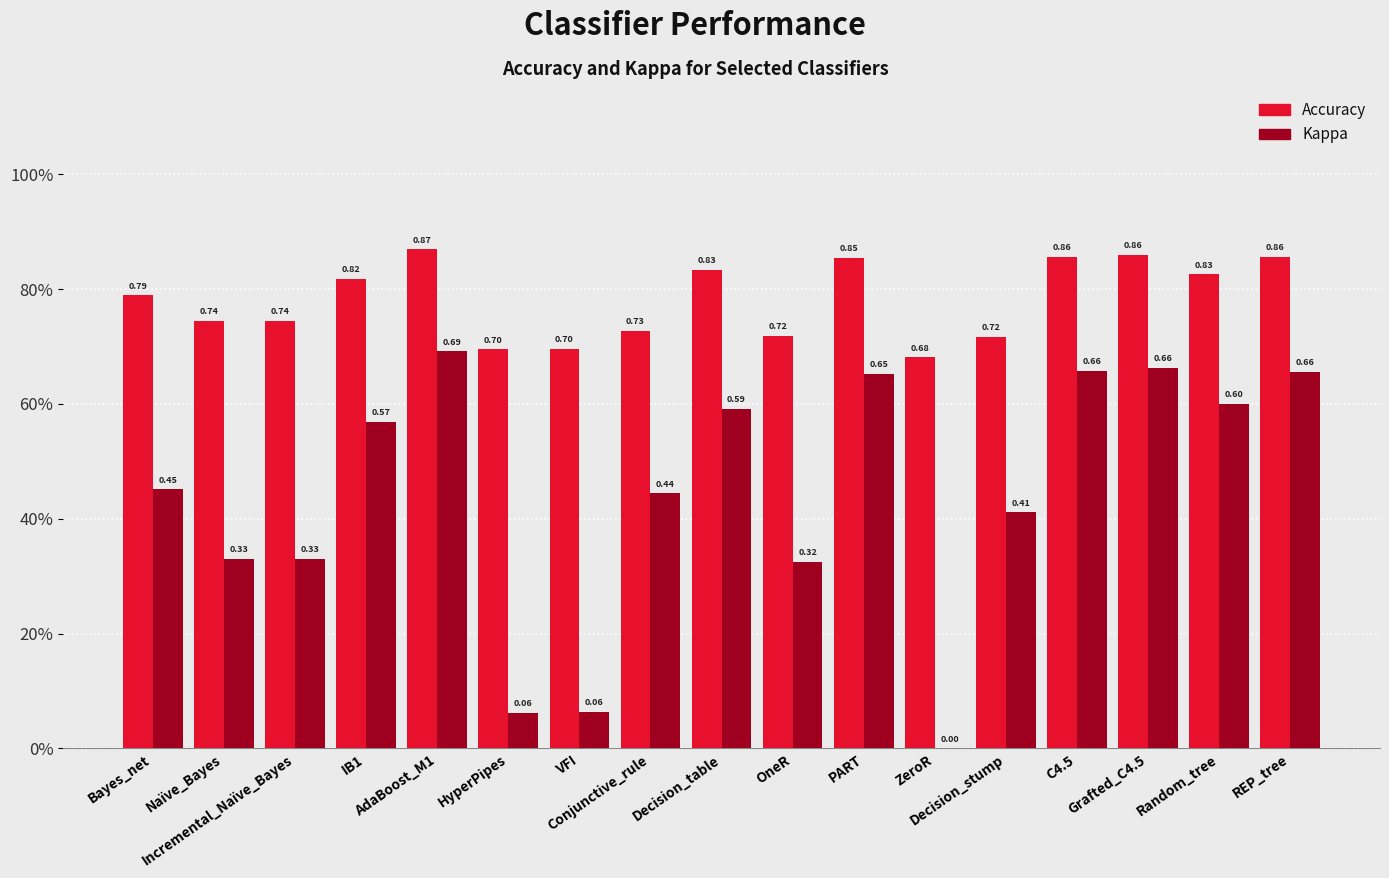

What is the minimum value for Accuracy?

0.7